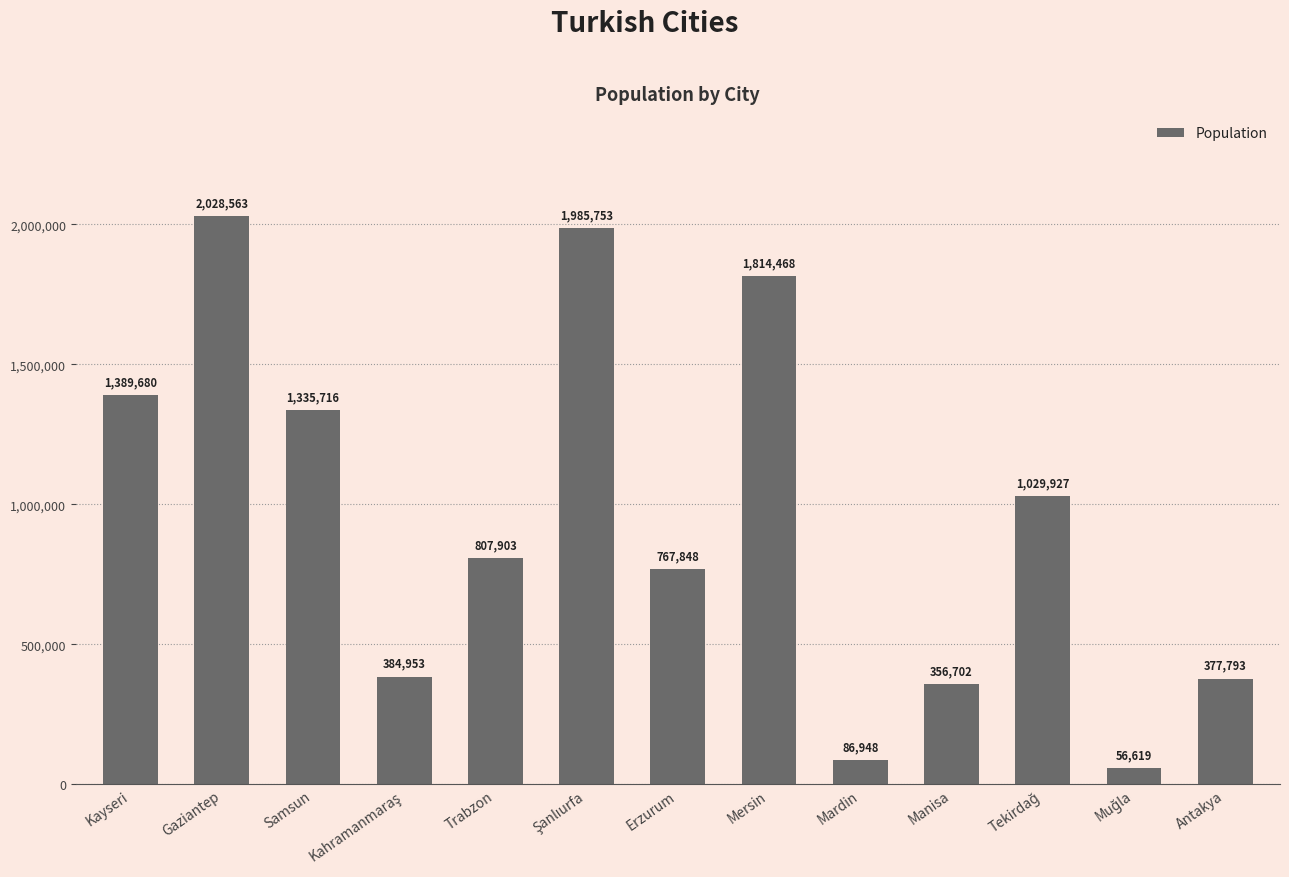

Is it true that the value at Kayseri is 2233893?

False